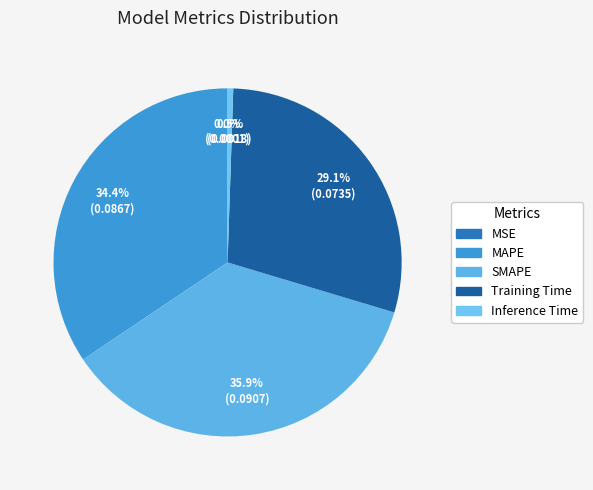

Rank the categories by value from lowest to highest.

MSE, Inference Time, Training Time, MAPE, SMAPE